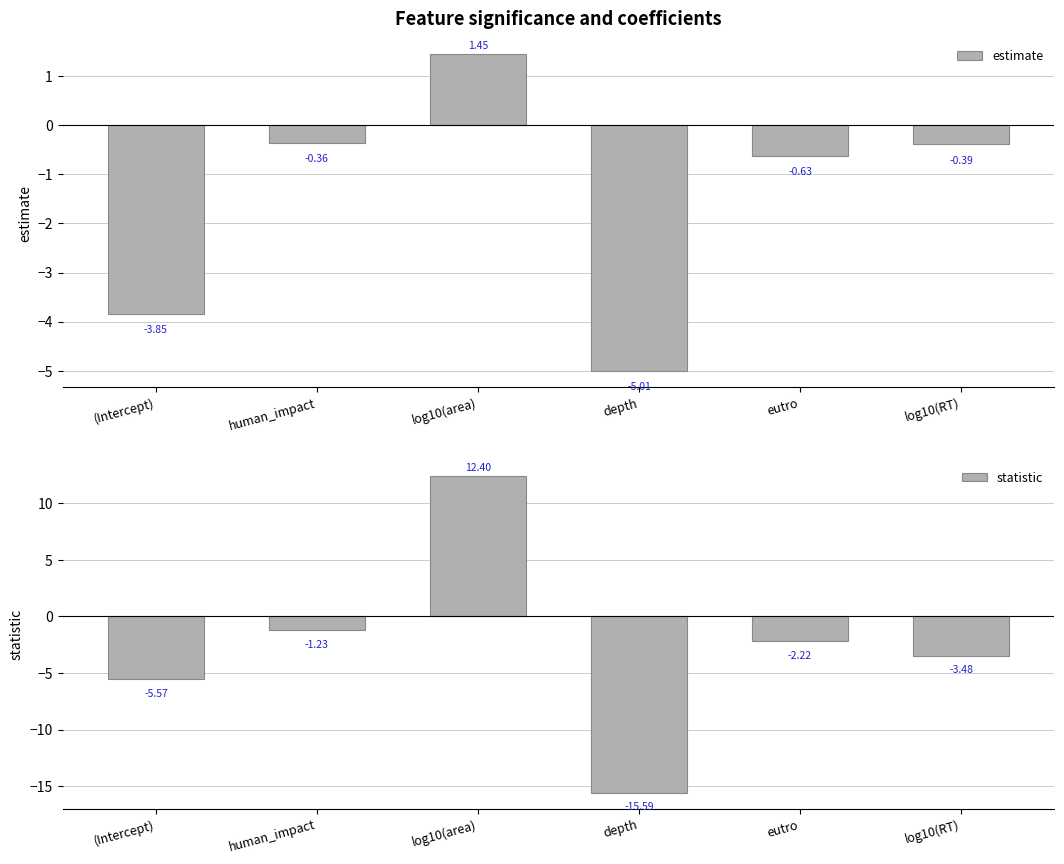

How many bars are there in each group?

2